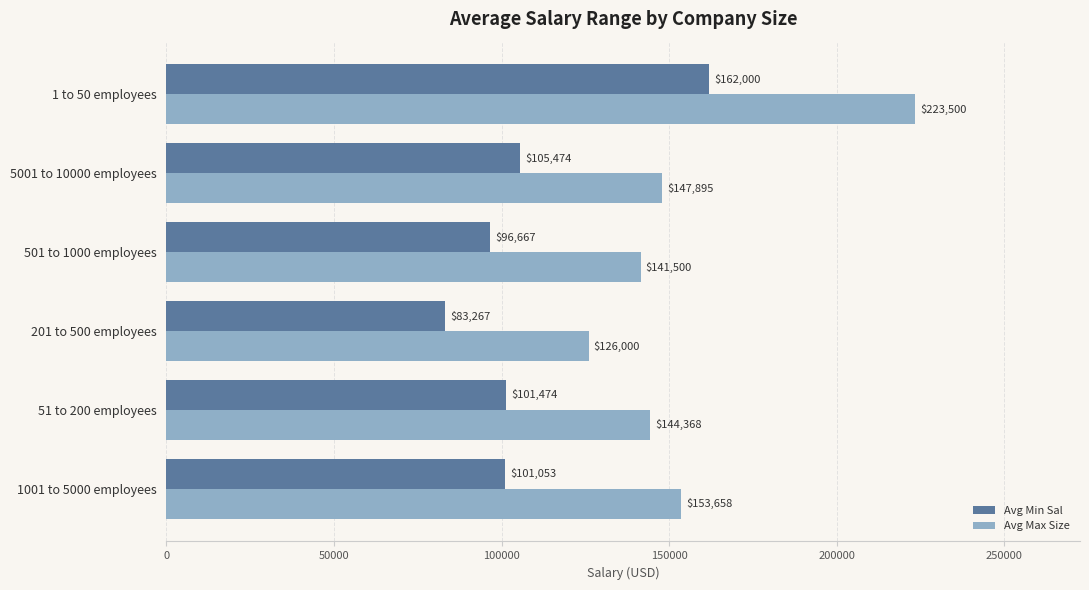

True or false: Avg Min Sal has a value of 31176.1 at 501 to 1000 employees.

False